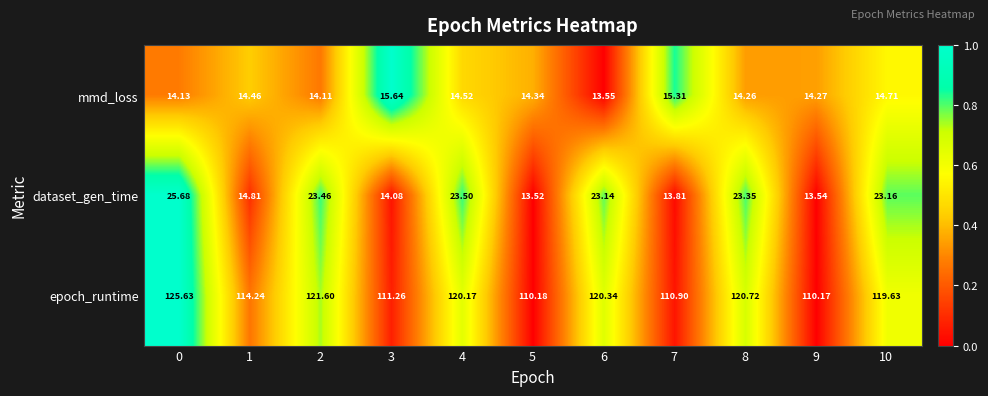

Which series changed the most between 6 and 9?

epoch_runtime